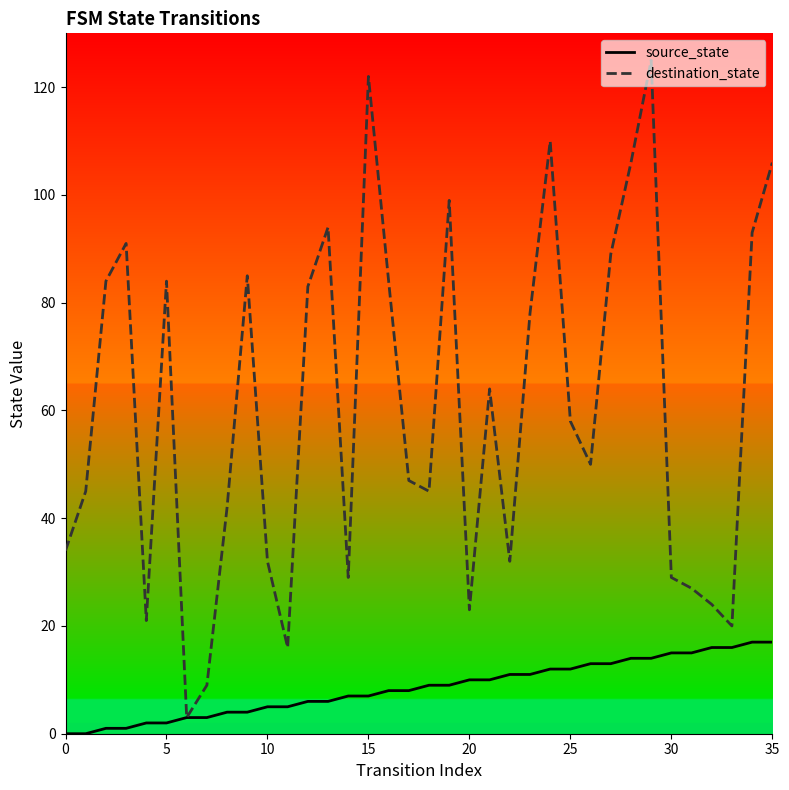

How many values in source_state are above zero?

34